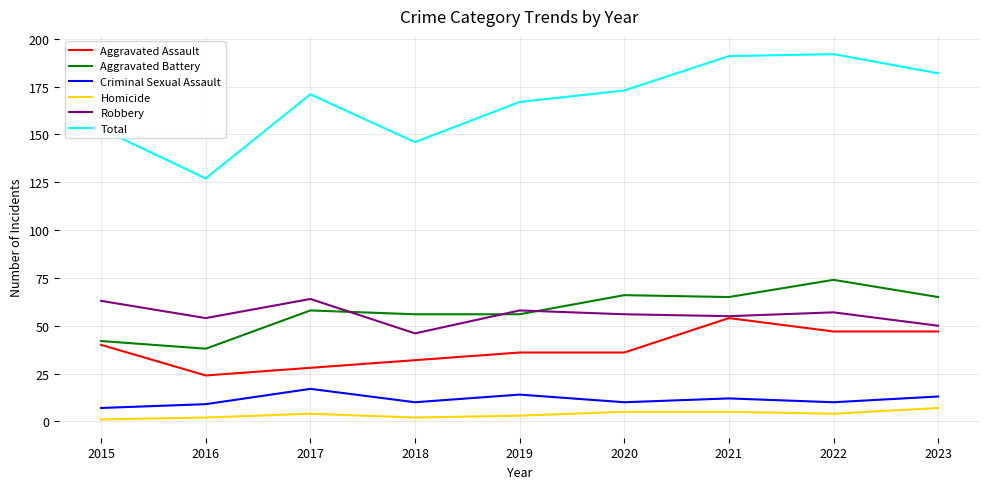

Reading left to right, what are all the values shown in this chart?

Aggravated Assault: 40	24	28	32	36	36	54	47	47
Aggravated Battery: 42	38	58	56	56	66	65	74	65
Criminal Sexual Assault: 7	9	17	10	14	10	12	10	13
Homicide: 1	2	4	2	3	5	5	4	7
Robbery: 63	54	64	46	58	56	55	57	50
Total: 153	127	171	146	167	173	191	192	182